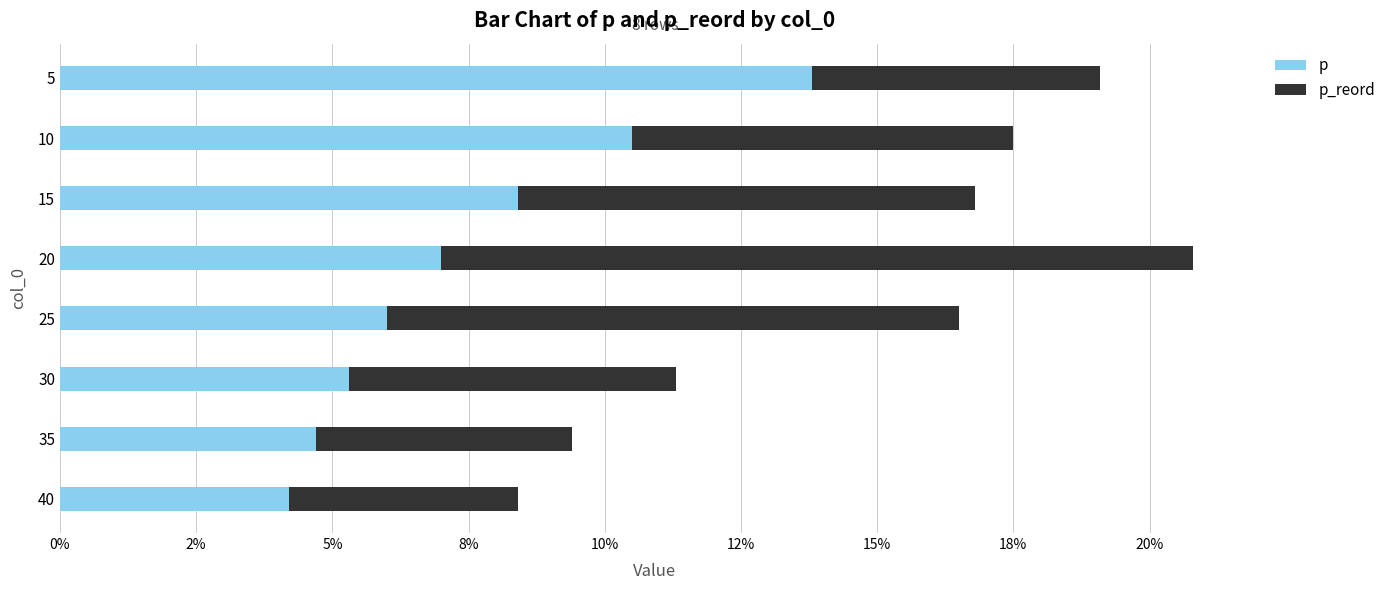

What position from the left is 5%?

3